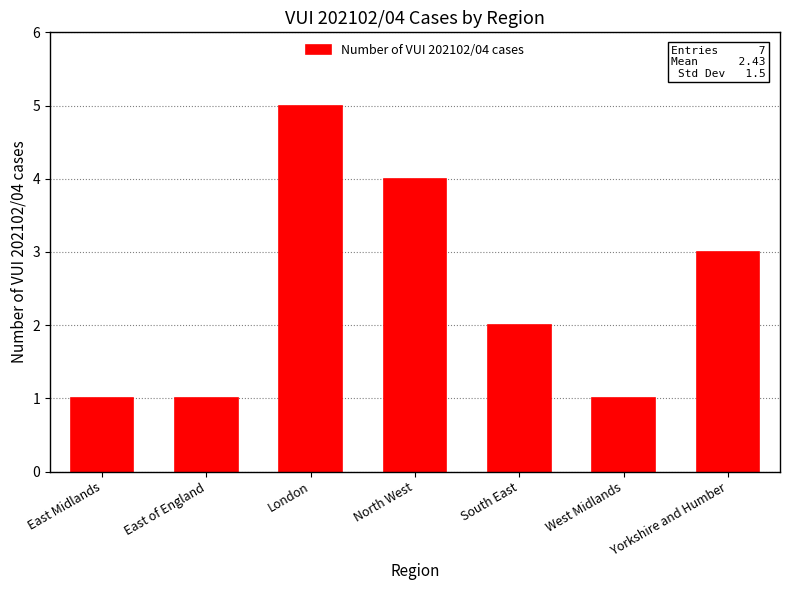

The value at London is 7. True or false?

False